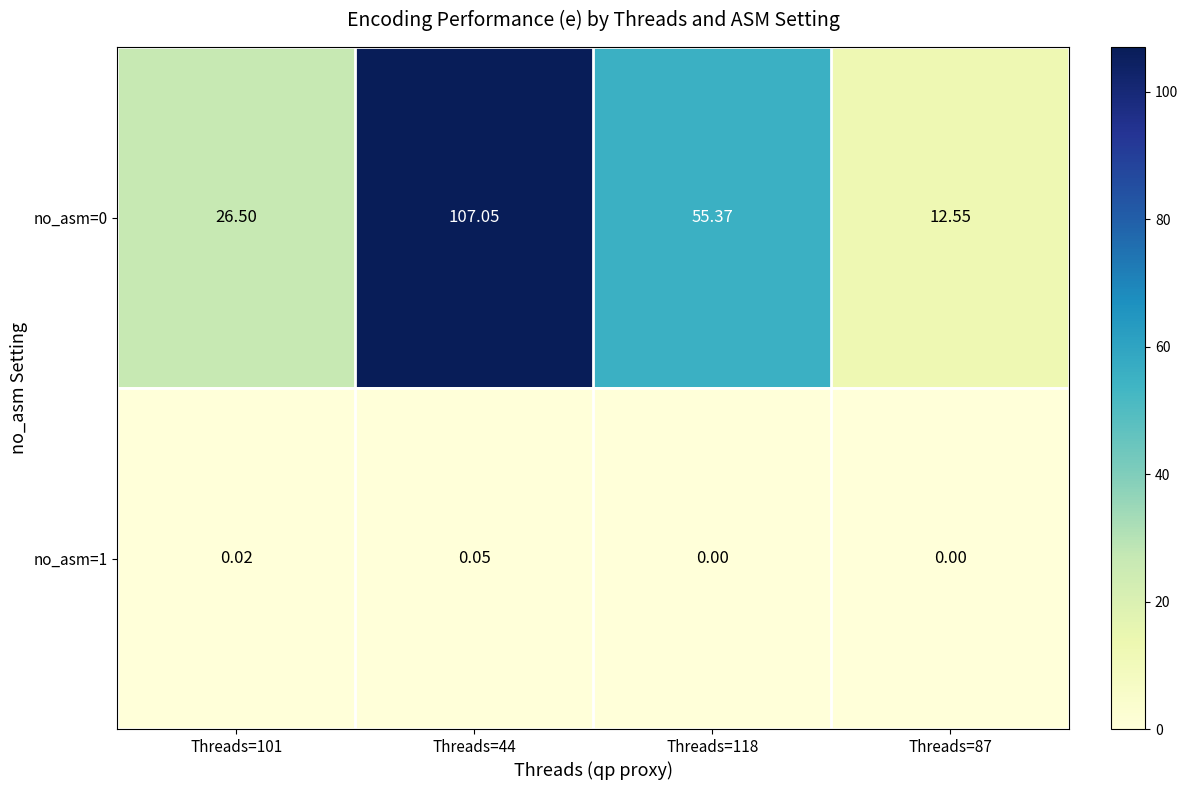

Is the value of no_asm=1 at Threads=118 greater than the value of no_asm=0 at Threads=44?

No